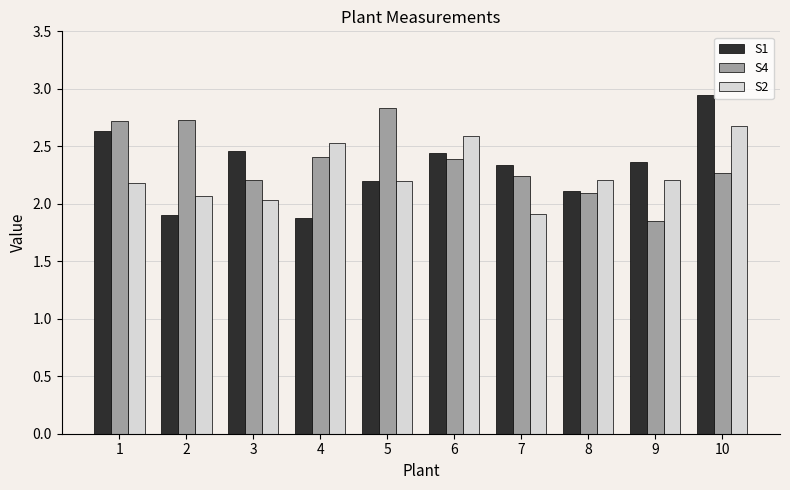

Which category has the lowest value in the S4 series?

9